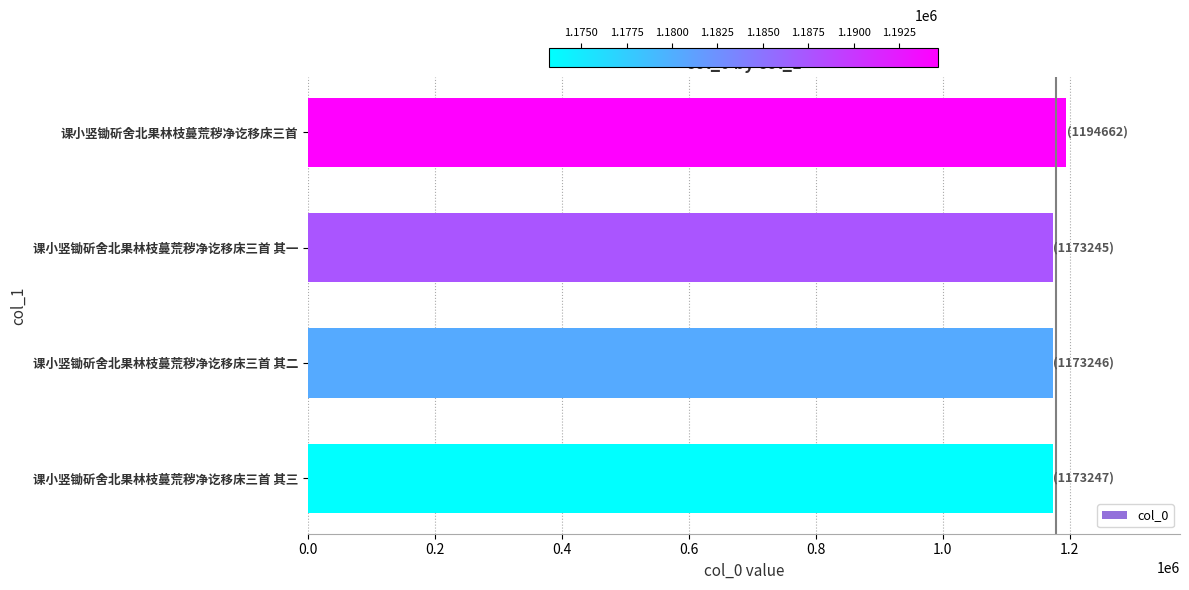

True or false: the data shows 1173246 at 课小竖锄斫舍北果林枝蔓荒秽净讫移床三首 其二.

True